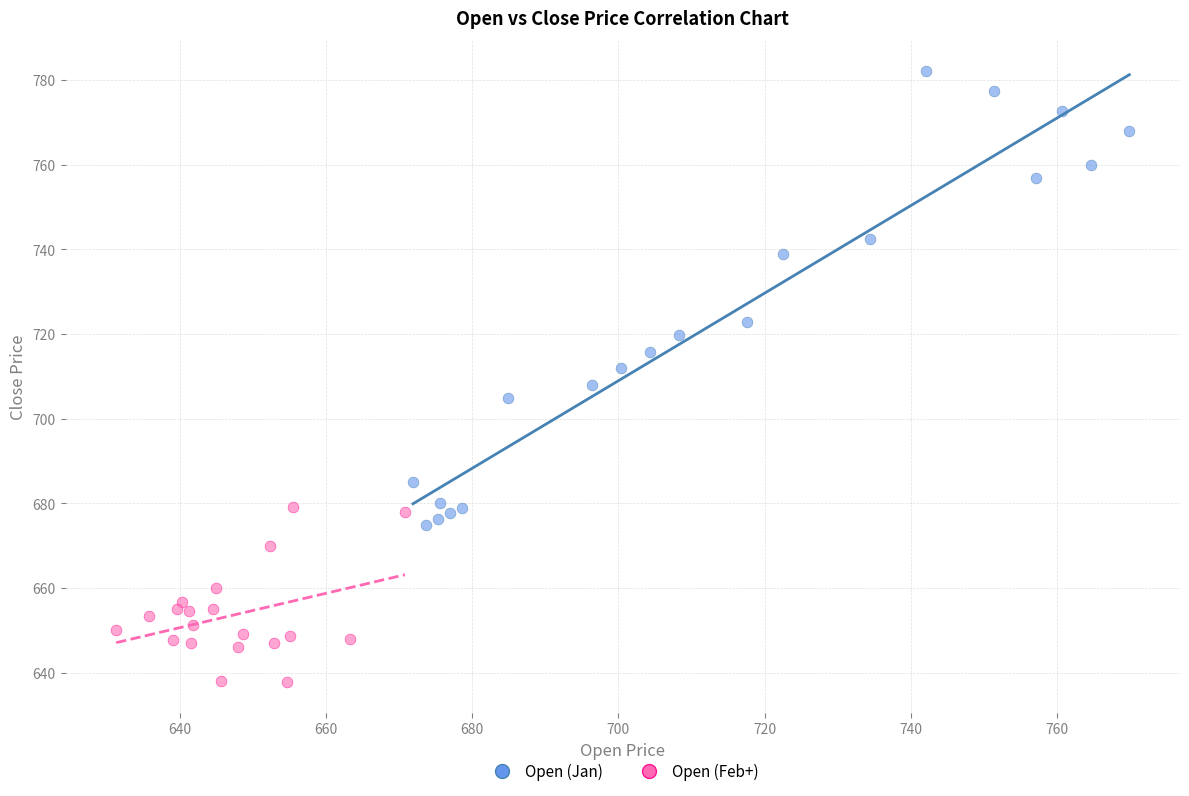

Which series contains the lowest Y value?

Open (Feb+)